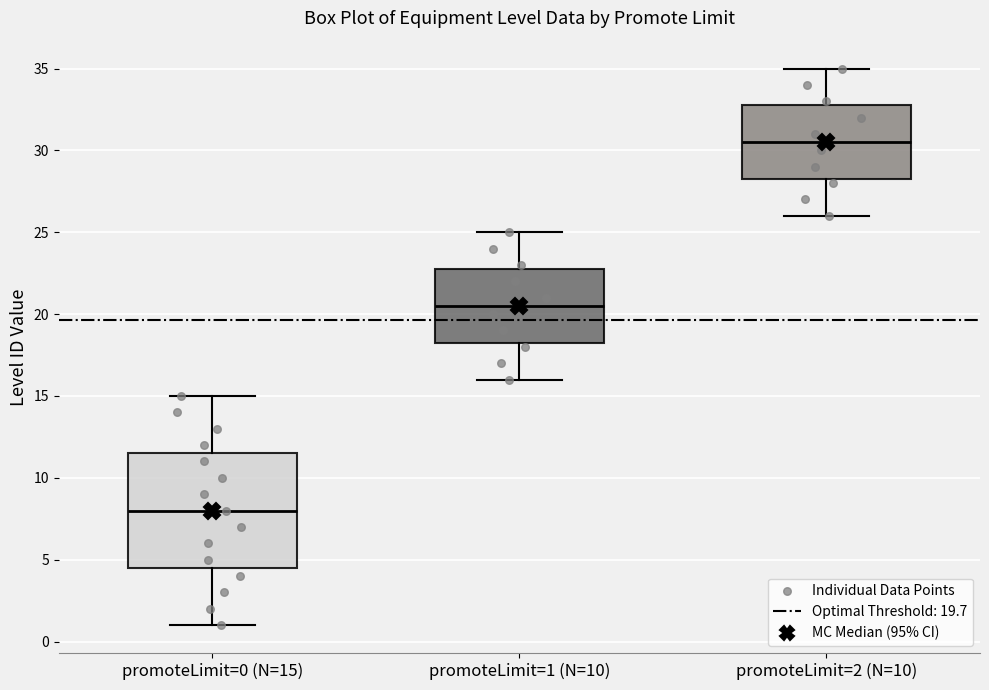

Which box's median line is the highest?

promoteLimit=2 (N=10)